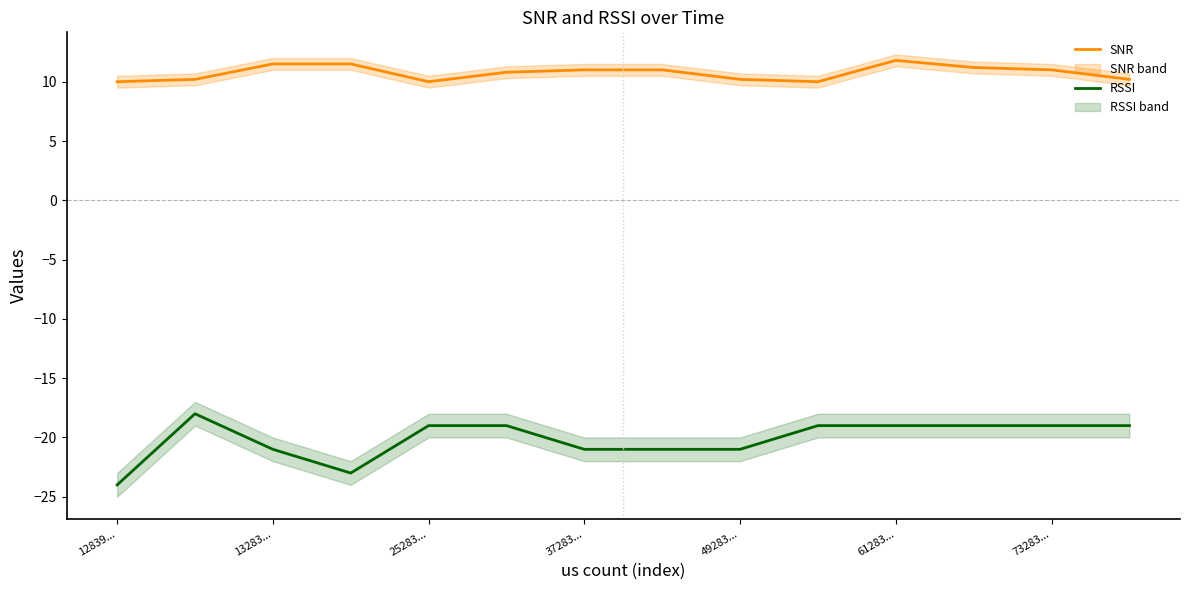

Count the SNR values in the range 10 to 11.

10